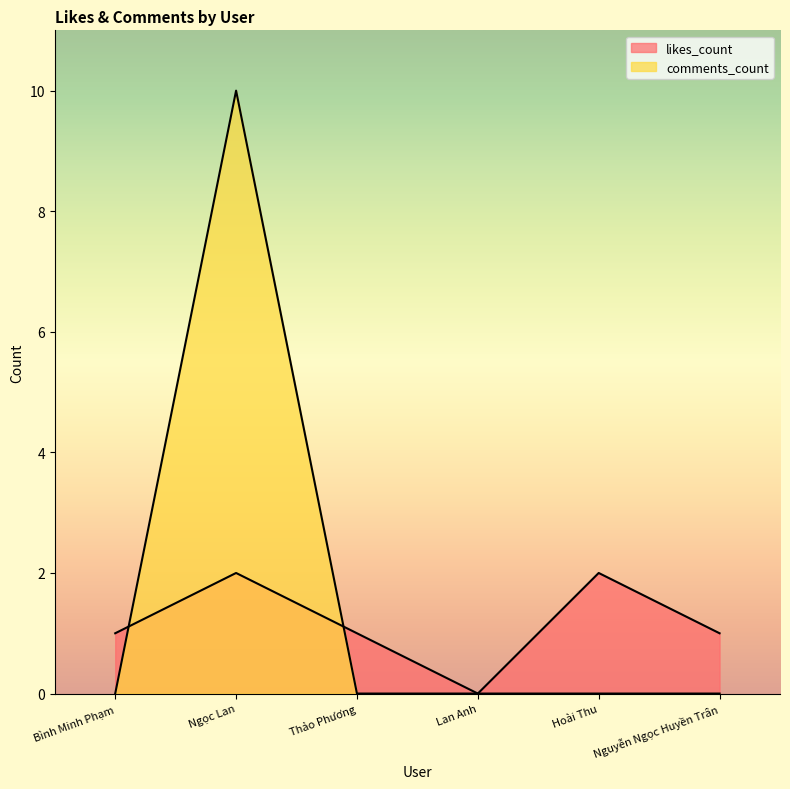

What is the label of the 5th point from the right?

Ngọc Lan